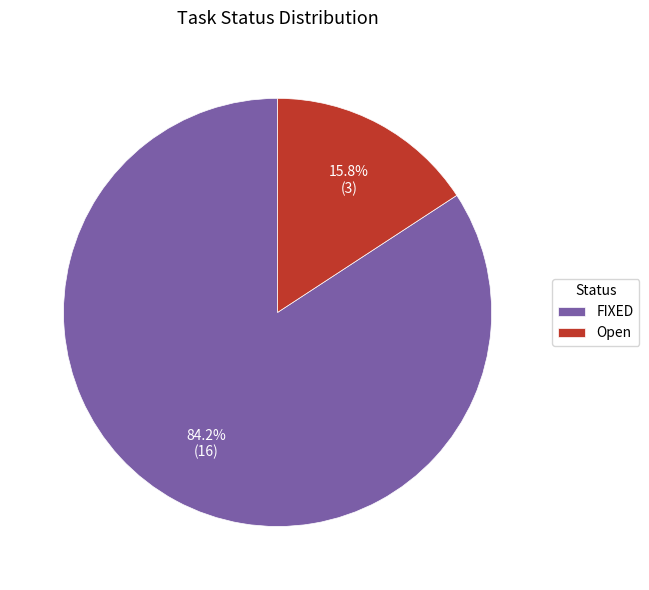

What is the largest slice in the pie chart?

FIXED